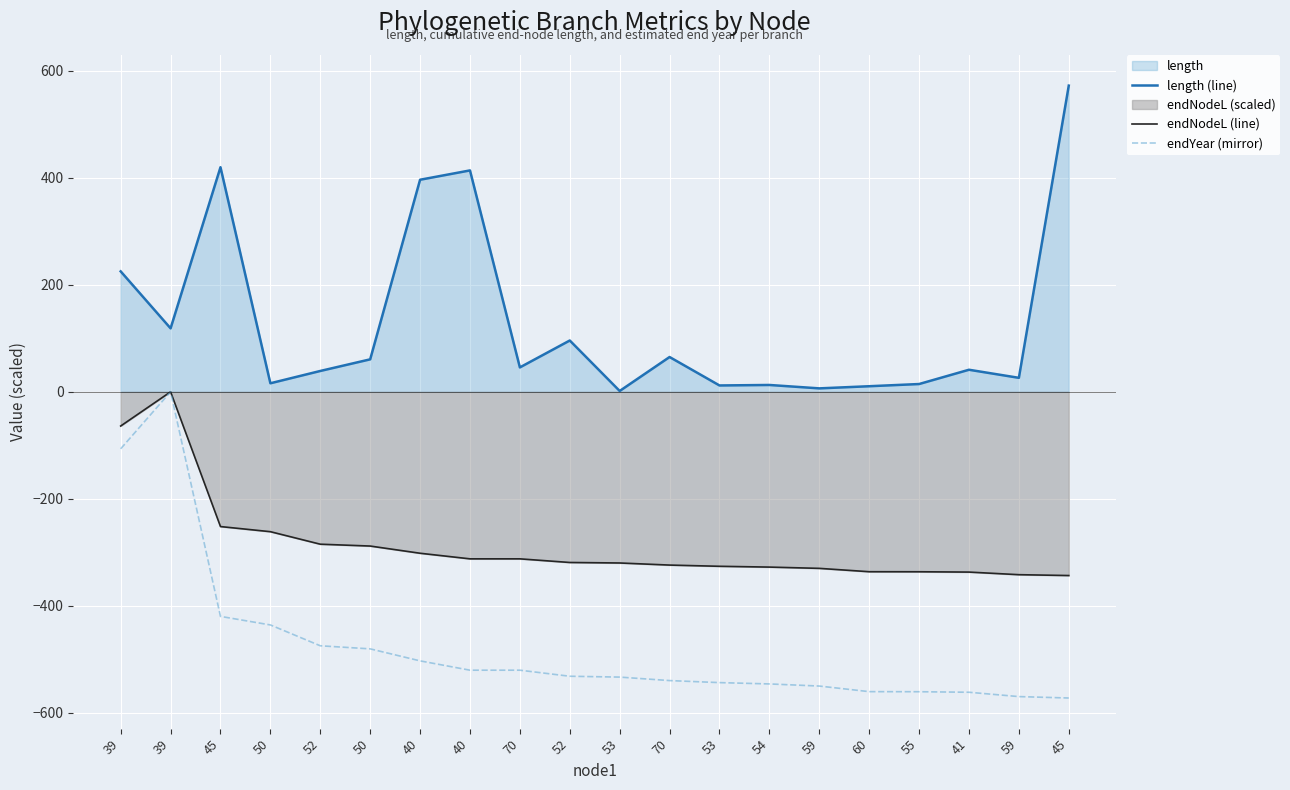

Which category has the highest value in the length (line) series?

45